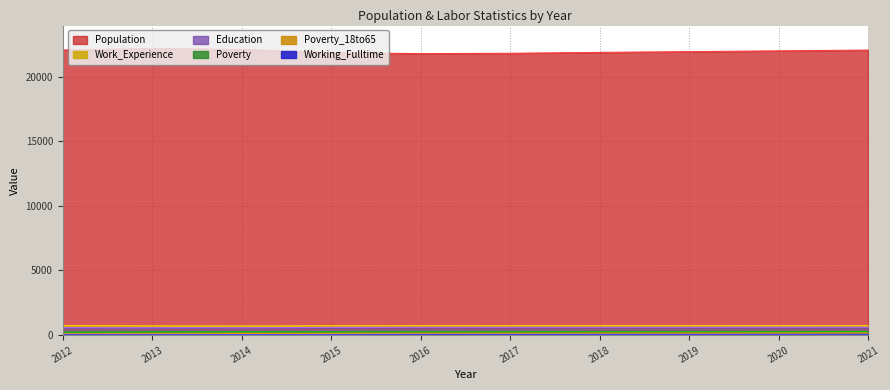

True or false: Poverty and Education intersect in this chart.

False